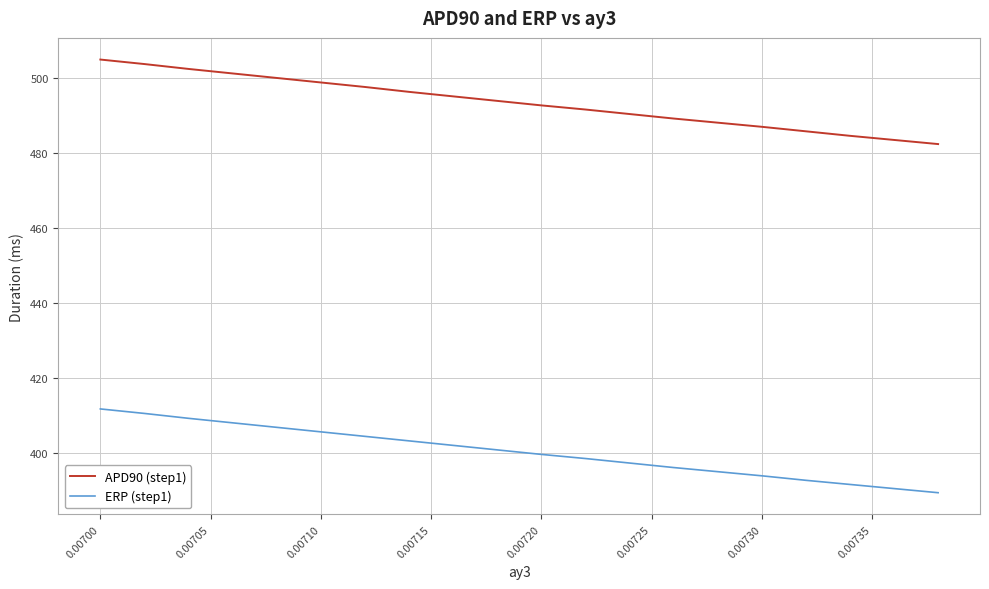

What is the minimum value shown in the chart?

389.5